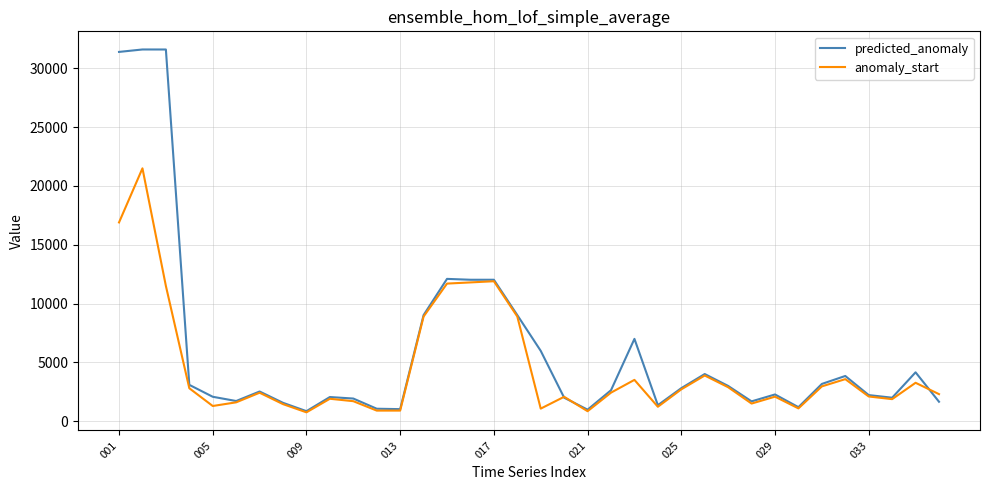

How many series are shown in this chart?

2